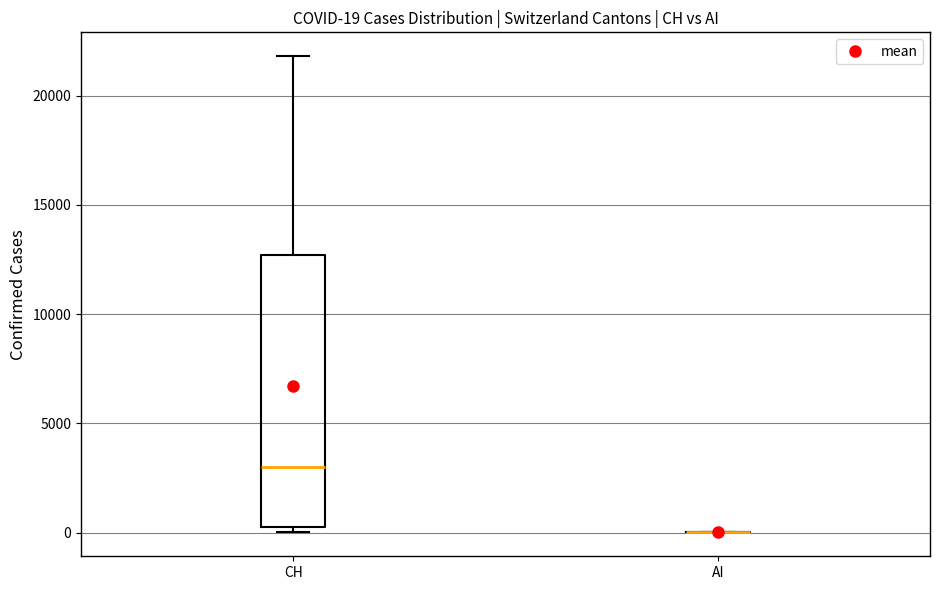

Comparing the boxes themselves (not the whiskers), which one is the tallest?

CH